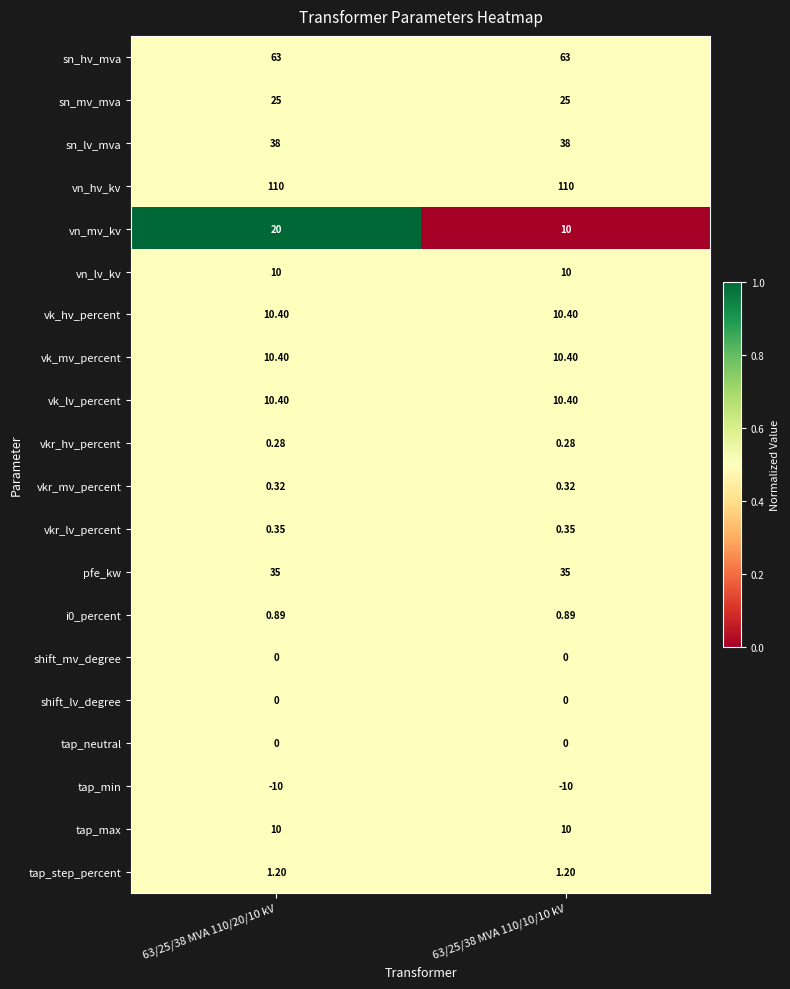

Between 63/25/38 MVA 110/20/10 kV and 63/25/38 MVA 110/10/10 kV, which series saw the biggest shift?

vn_mv_kv